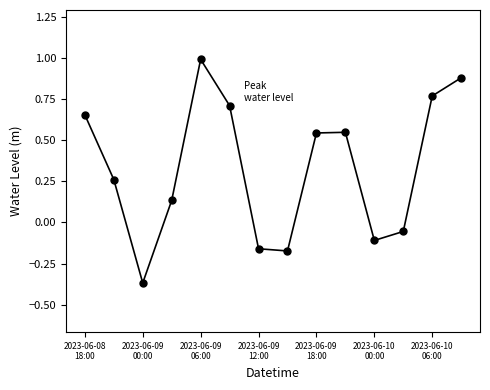

What is the difference between the maximum and second lowest values?

1.2